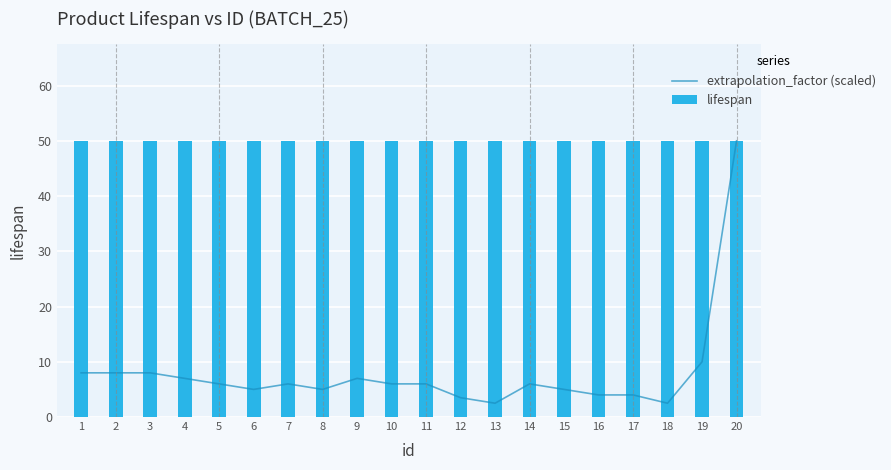

What is the maximum value for extrapolation_factor (scaled)?

50.0